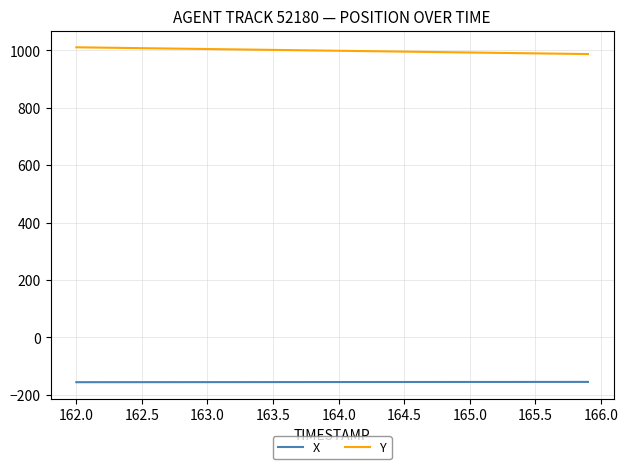

True or false: Y and X cross at least once.

False